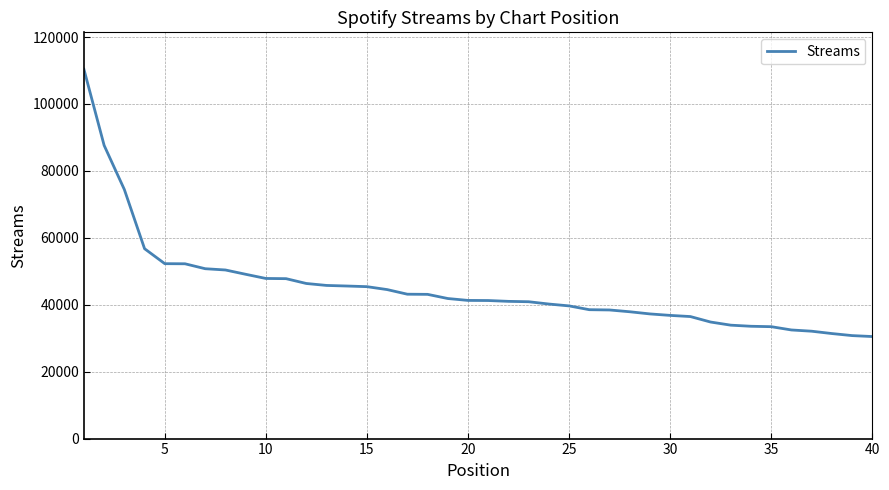

What is the minimum value shown in the chart?

30496